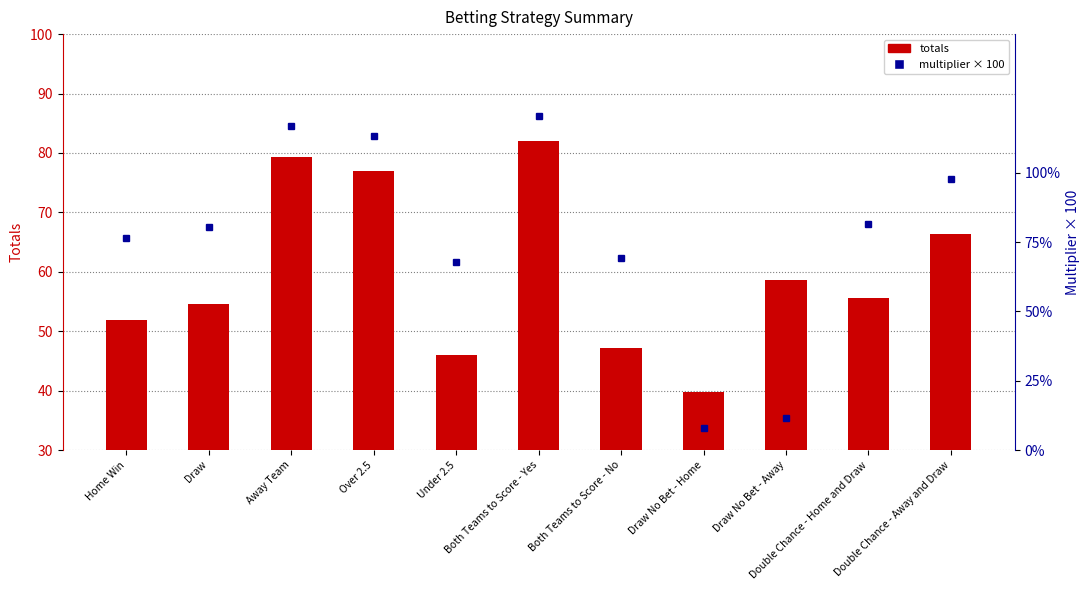

Reading left to right, what are all the values shown in this chart?

totals: 51.9	54.6	79.4	77.0	46.0	82.0	47.2	39.8	58.5	55.5	66.4
multiplier (scaled): 76.3	80.4	116.7	113.2	67.7	120.6	69.4	7.8	11.5	81.7	97.7